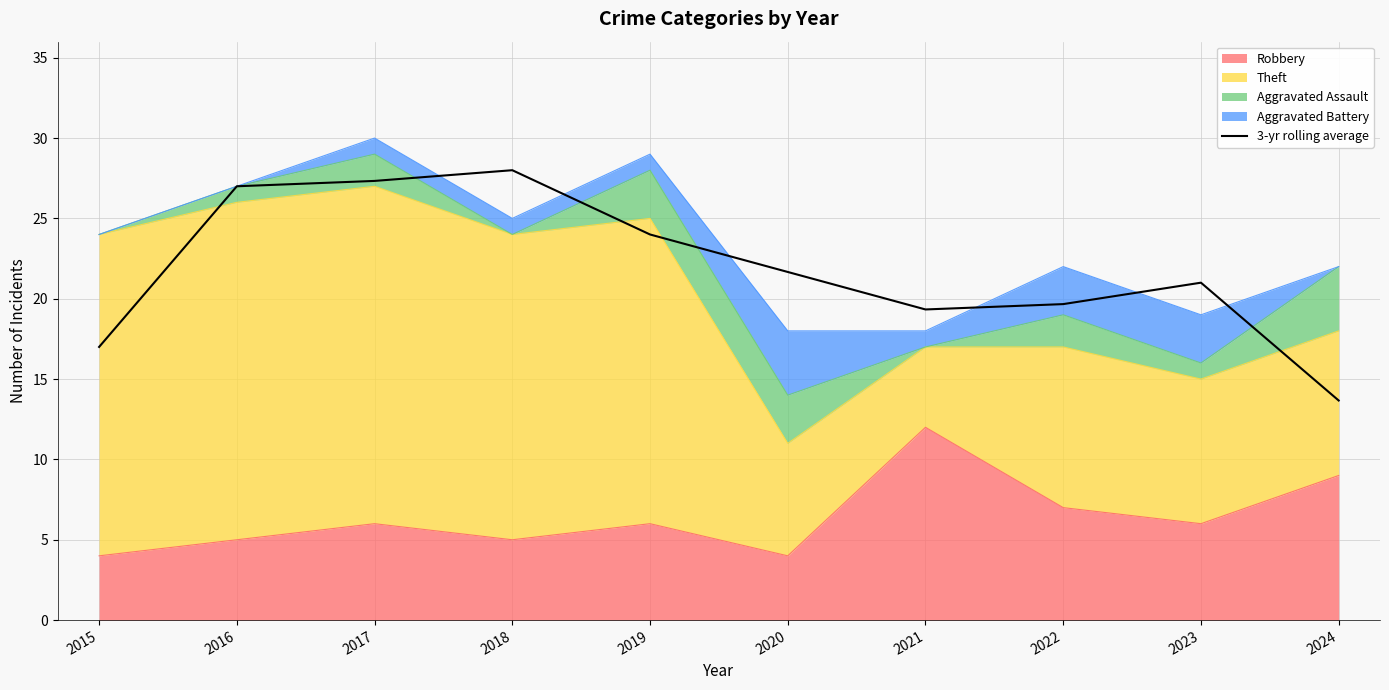

How many points are higher than both their immediate neighbors (excluding endpoints)?

2